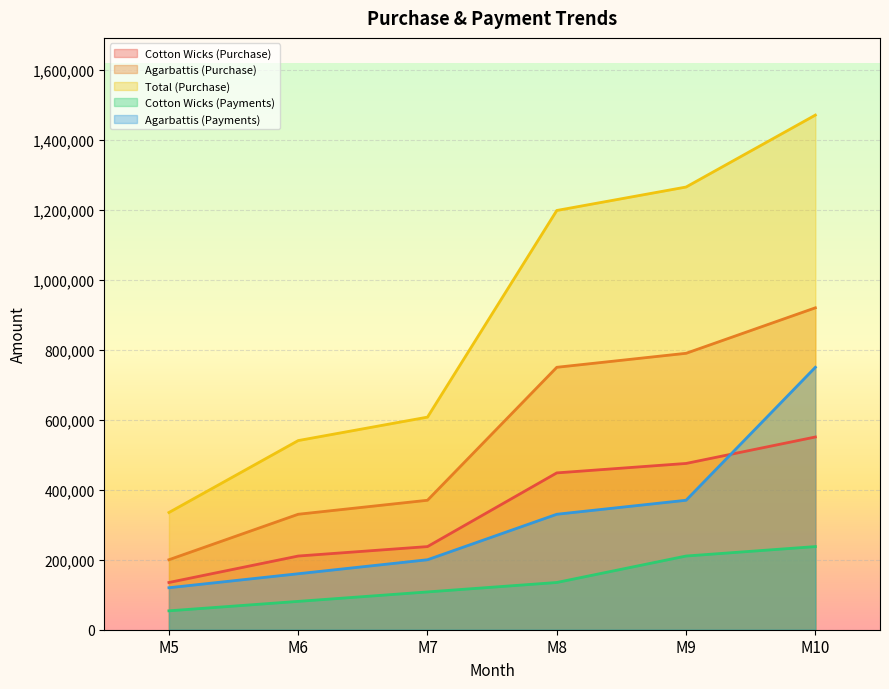

What is the sum of all Cotton Wicks (Payments) values?

826200